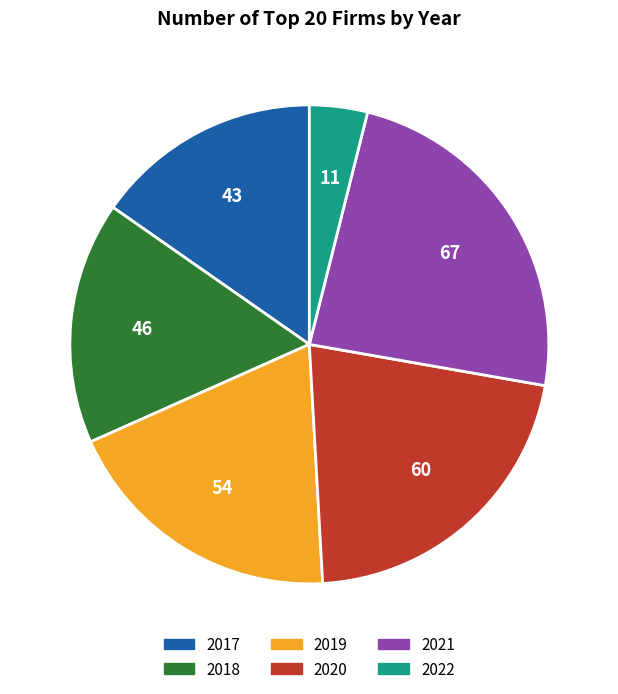

The 2018 slice represents 16% of the pie. True or false?

True